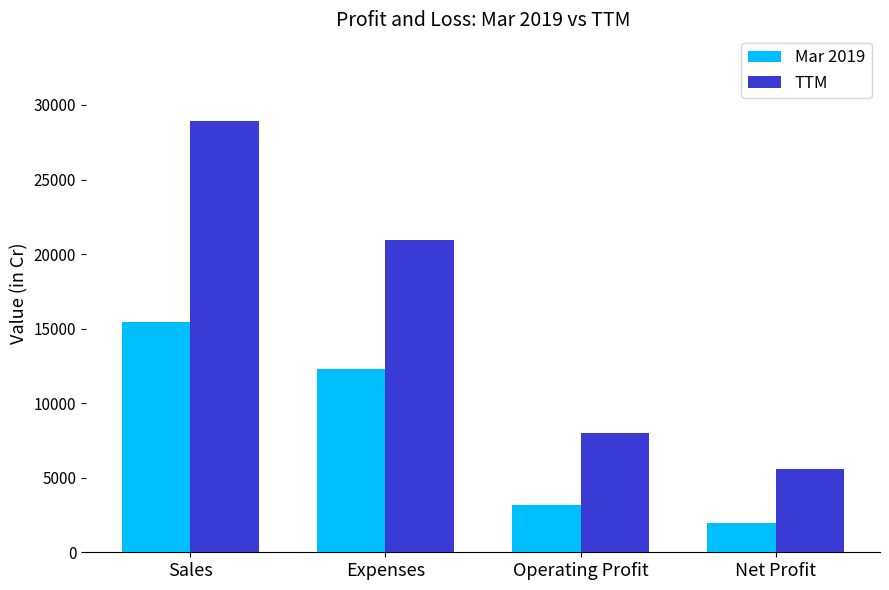

List the series in order of their overall mean, highest first.

TTM, Mar 2019